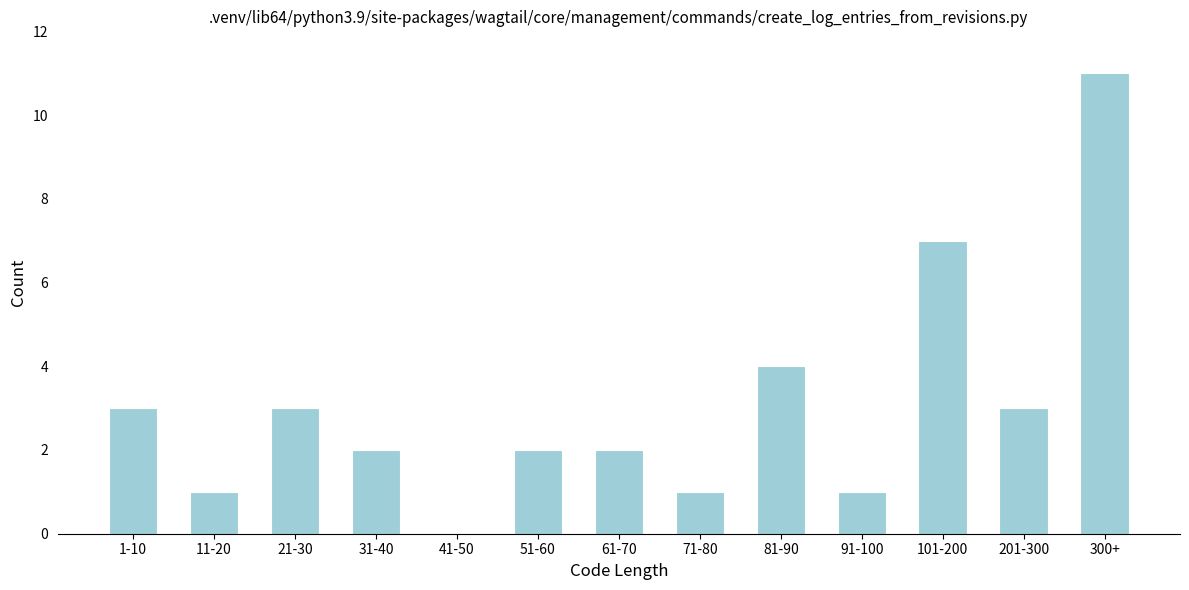

Reading left to right, list all the values displayed in this chart.

1-10=3	11-20=1	21-30=3	31-40=2	41-50=0	51-60=2	61-70=2	71-80=1	81-90=4	91-100=1	101-200=7	201-300=3	300+=11